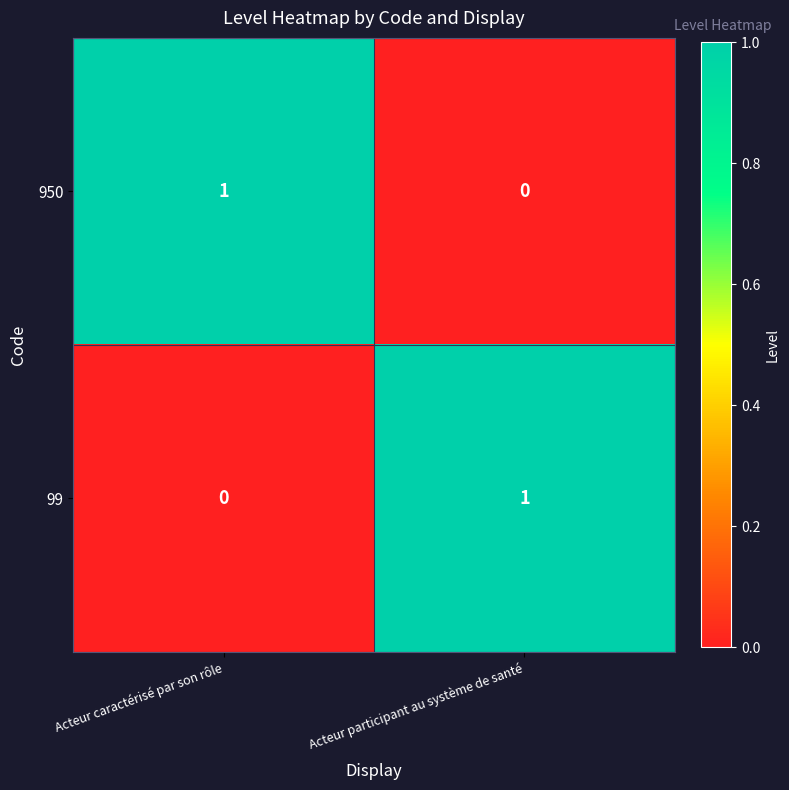

At which label is 950 closest to 0?

Acteur participant au système de santé